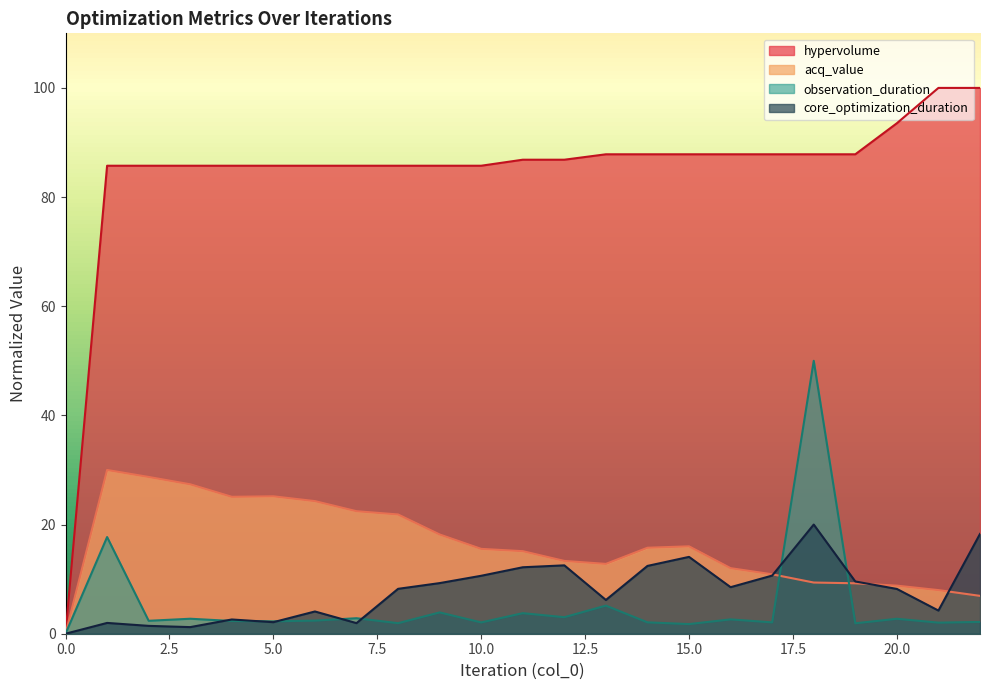

True or false: acq_value and observation_duration cross at least once.

True